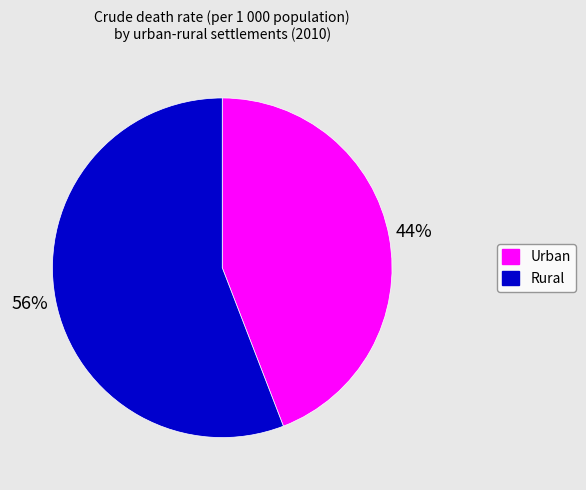

To the nearest percent, what is the difference between the Urban and Rural slice percentages?

12%